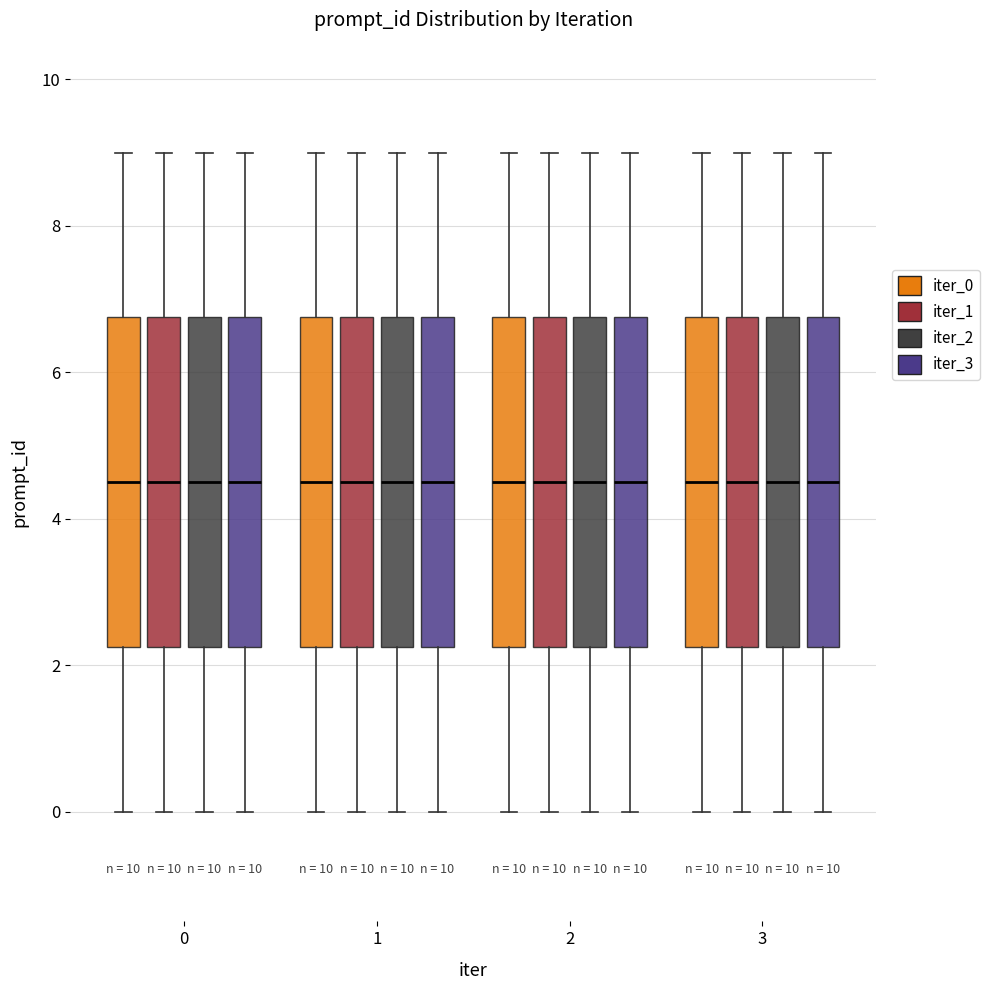

Where is the lower edge of the box for 1 (iter_1) on the y-axis? The values are not printed on the chart, so give them approximately, as read against the axis.

2.2